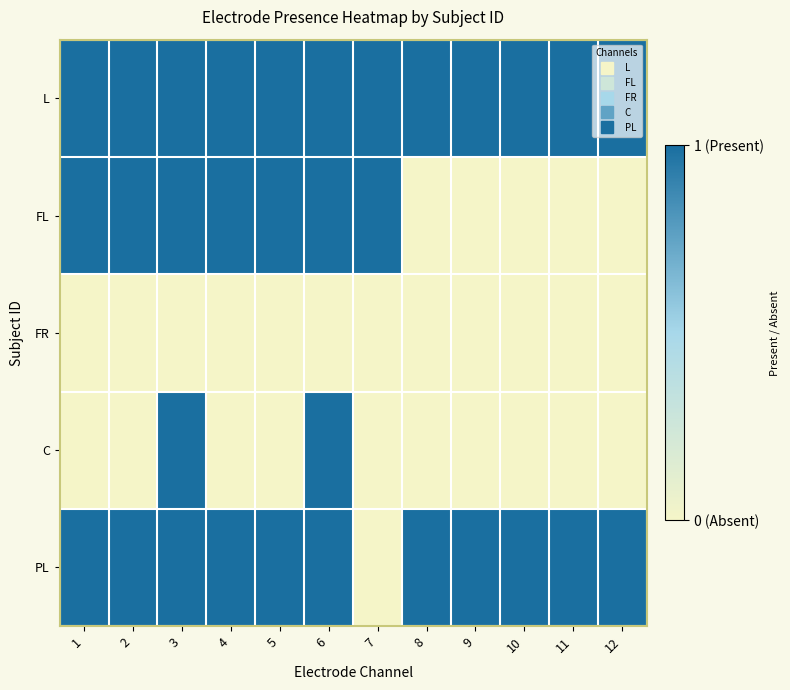

What is the difference between the highest and lowest values at 10?

1